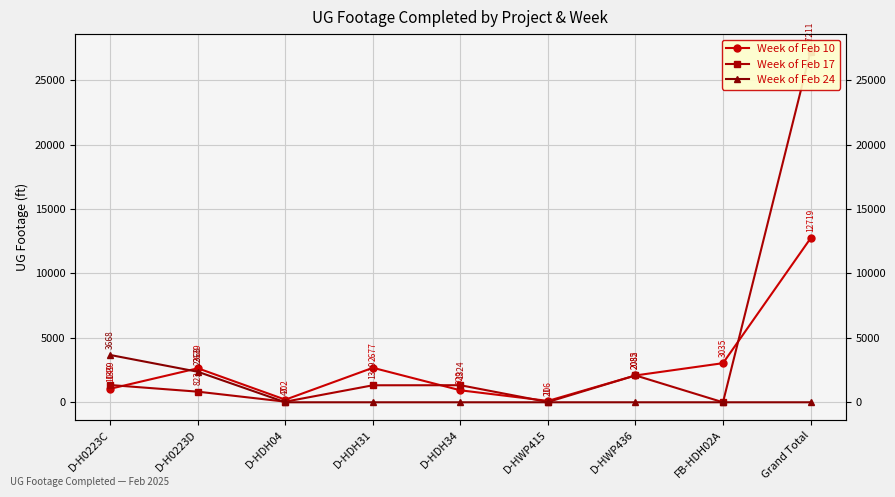

The Week of Feb 17 series shows 166 at D-H0223D. True or false?

False